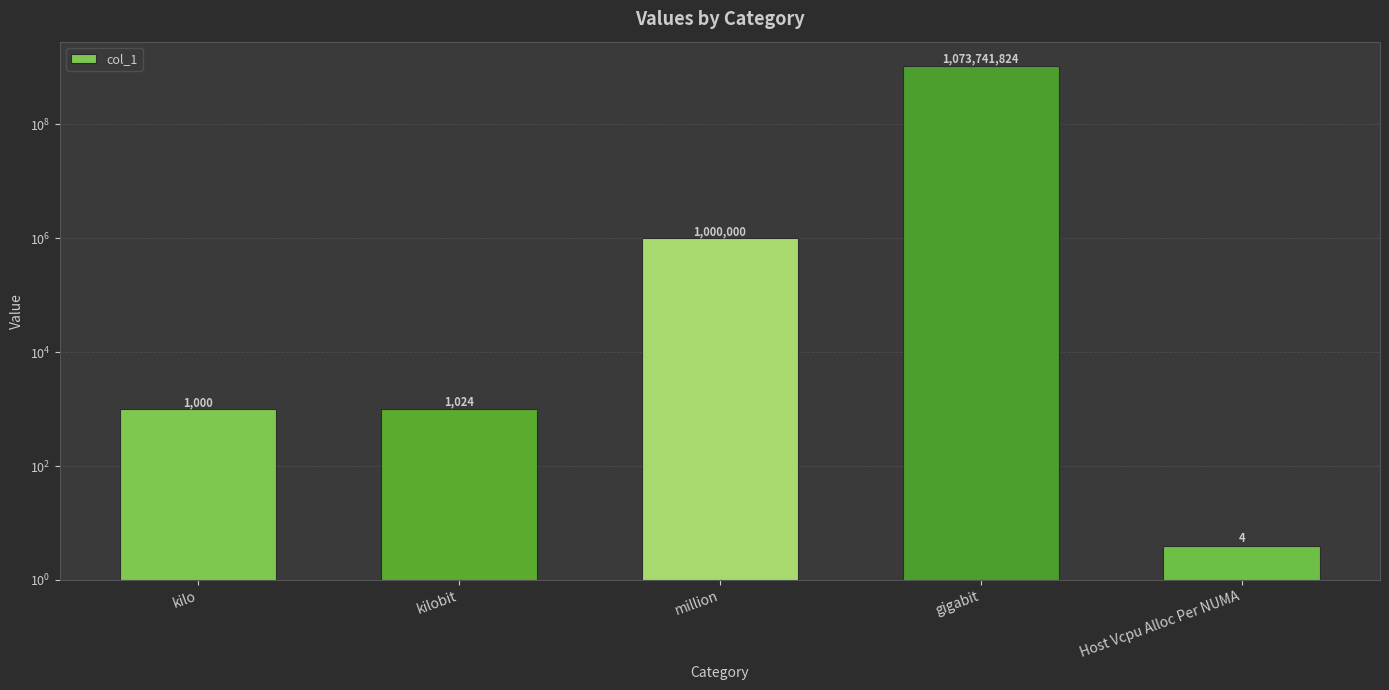

What is the maximum value shown in the chart?

1073741824